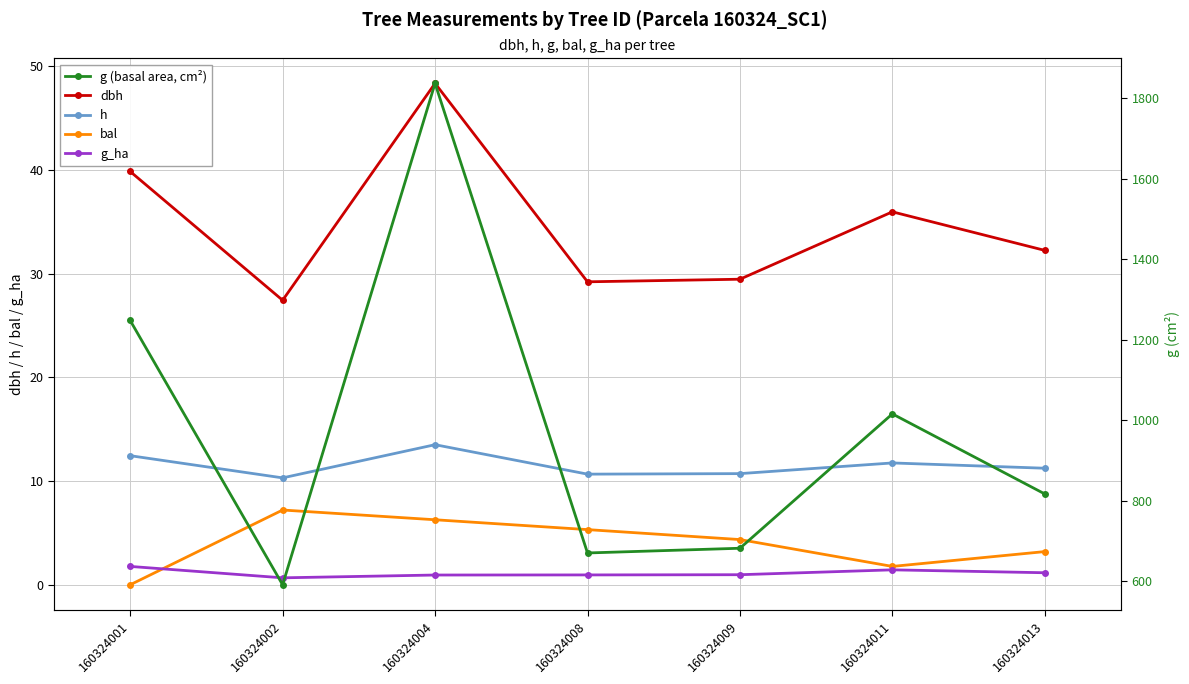

How many lines are shown in the chart?

5